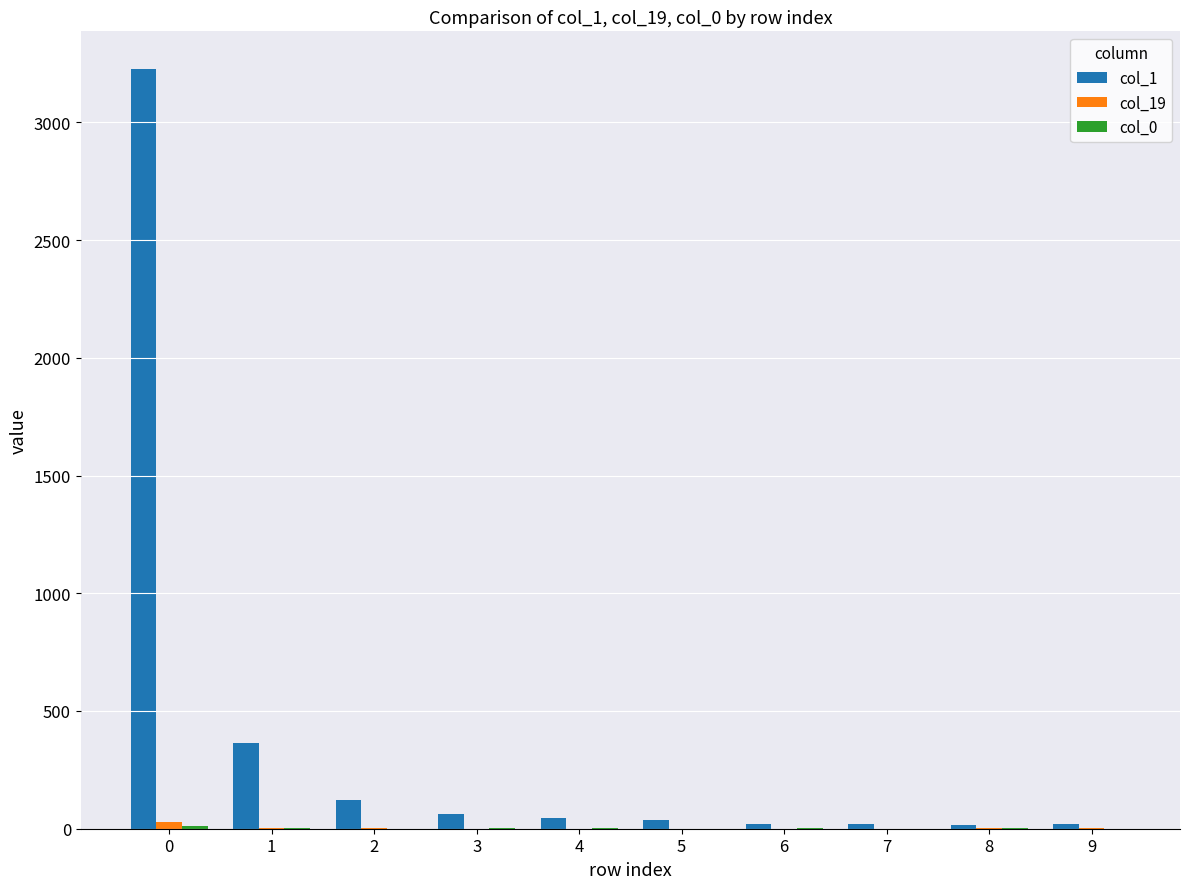

Are the bars grouped side by side (vs. stacked)?

Yes